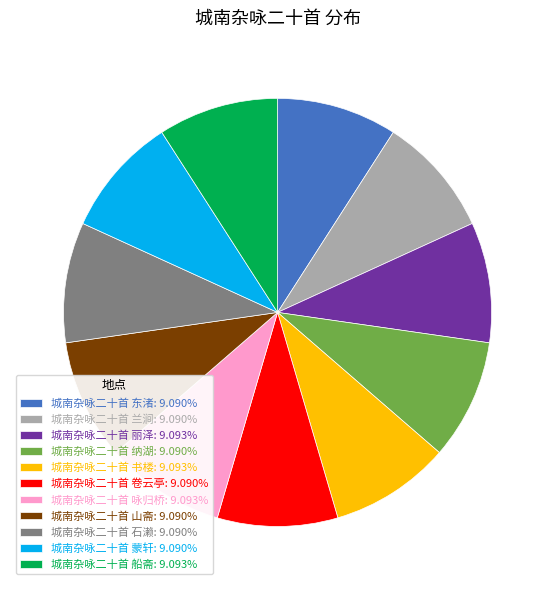

Count the number of slices in the pie.

11